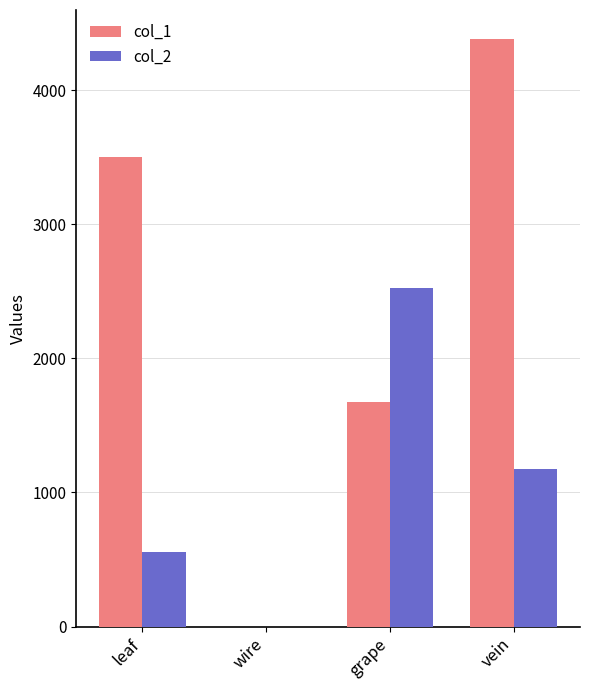

Reading left to right, extract all data points from this chart.

col_1: leaf=3504	wire=0	grape=1672	vein=4380
col_2: leaf=556	wire=0	grape=2524	vein=1176